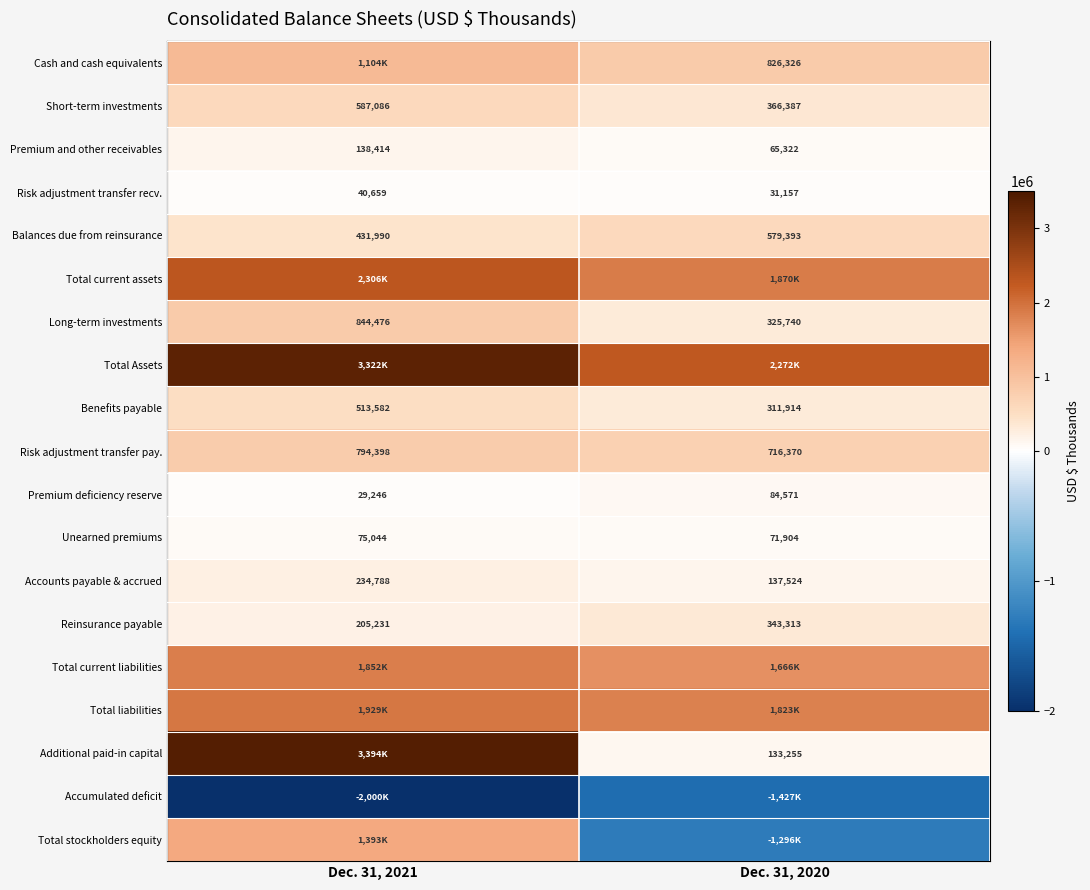

What is the difference between the highest and lowest values at Dec. 31, 2020?

3699212